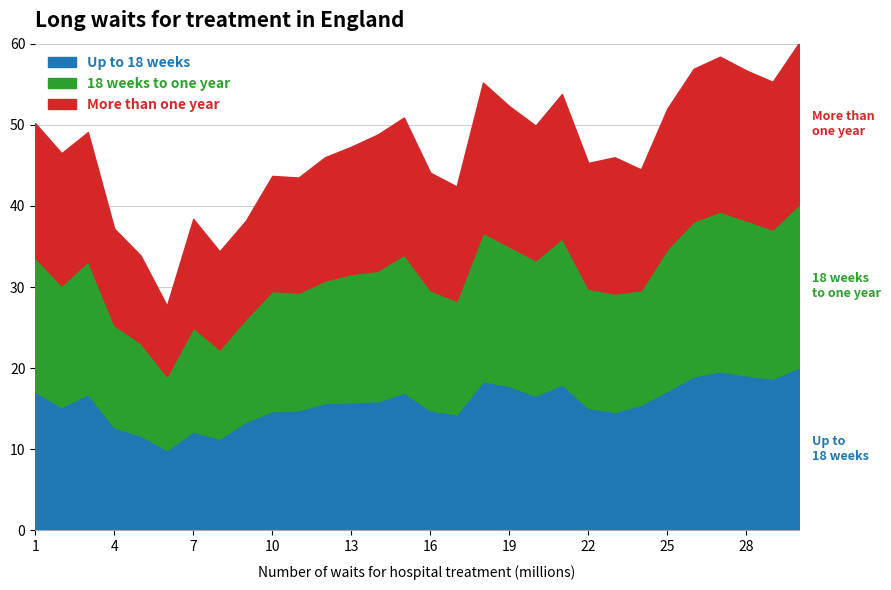

Reading left to right, transcribe all the data shown in this chart.

Up to 18 weeks: 17.1	15.2	16.8	12.7	11.7	9.9	12.2	11.3	13.4	14.7	14.8	15.7	15.8	15.9	17.0	14.8	14.3	18.4	17.8	16.6	18.0	15.1	14.6	15.5	17.2	19.0	19.6	19.1	18.7	20.1
18 weeks to one year: 33.6	30.2	33.2	25.3	23.1	19.0	25.0	22.3	26.1	29.5	29.3	30.8	31.6	32.0	34.0	29.6	28.3	36.7	35.0	33.3	36.0	29.8	29.2	29.6	34.7	38.1	39.3	38.2	37.1	40.2
More than one year: 50.2	46.5	49.1	37.2	33.9	27.7	38.4	34.4	38.2	43.7	43.5	46.0	47.3	48.8	50.9	44.1	42.4	55.2	52.3	49.9	53.8	45.3	46.0	44.5	52.0	56.9	58.4	56.7	55.3	60.1